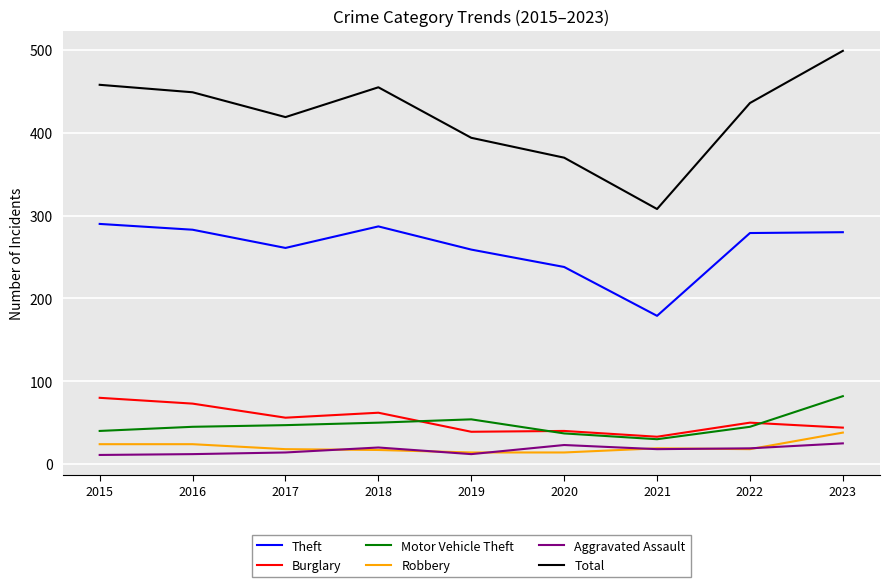

What is the difference between the maximum and minimum values in the Burglary series?

47